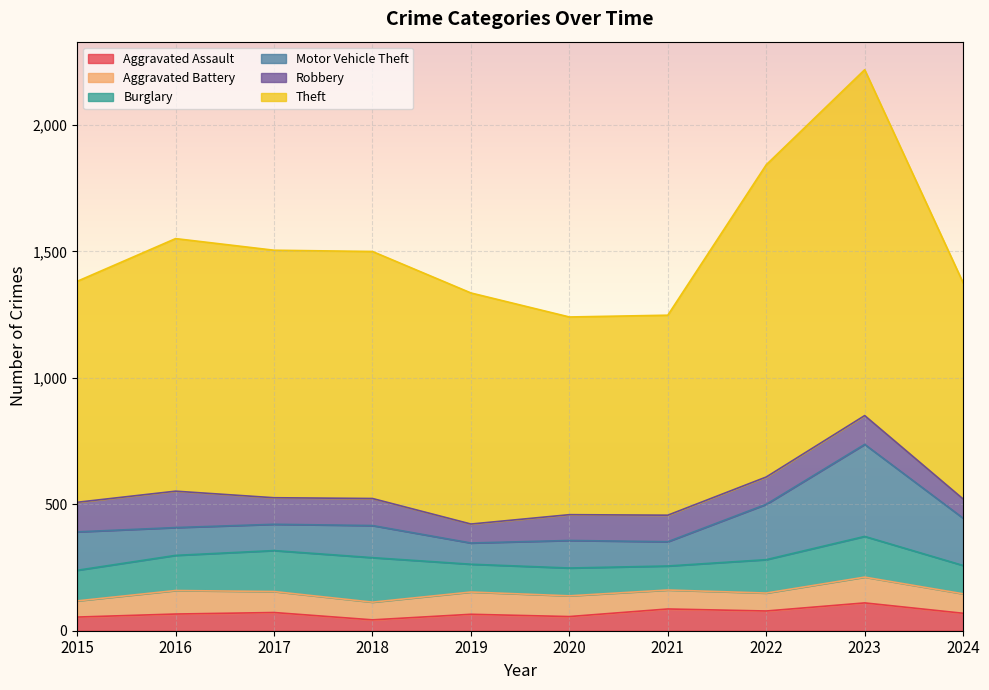

What is the sum of all Burglary values?

1318